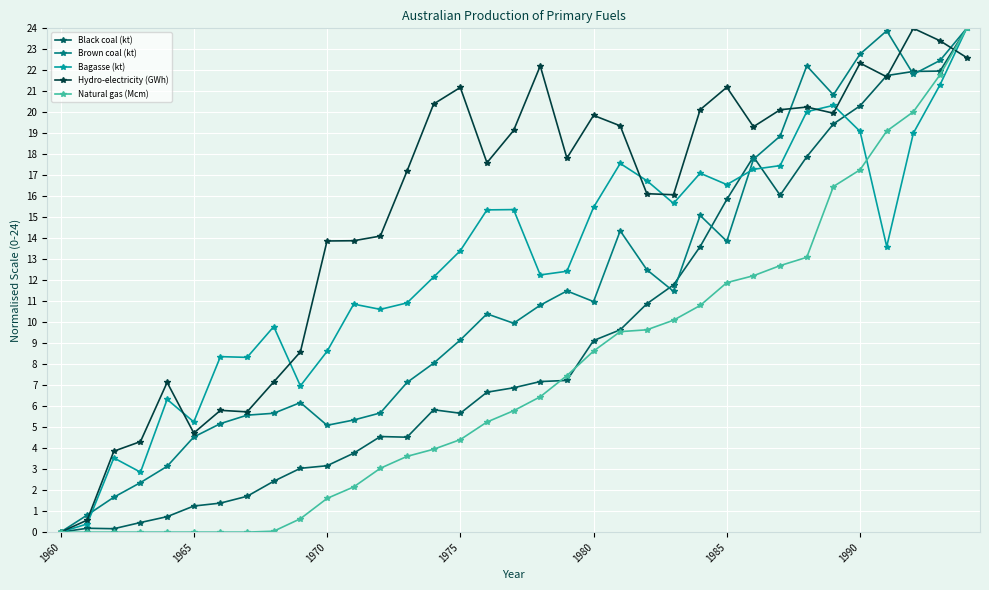

What is the value of the Black coal (kt) point at the 22nd from the left?

9.6